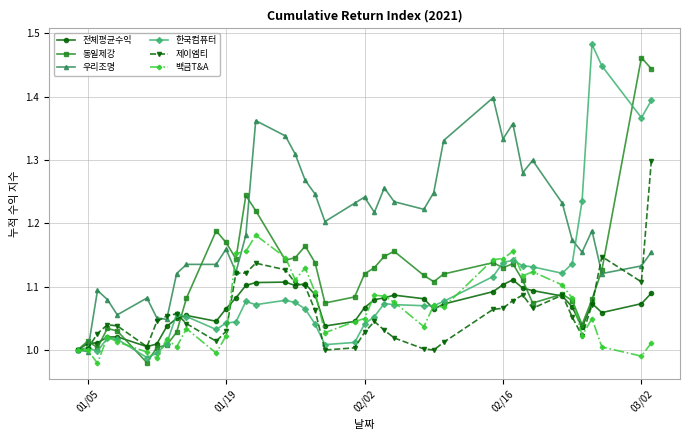

True or false: 제이엠티 has more than 0 points higher than both neighbors.

True